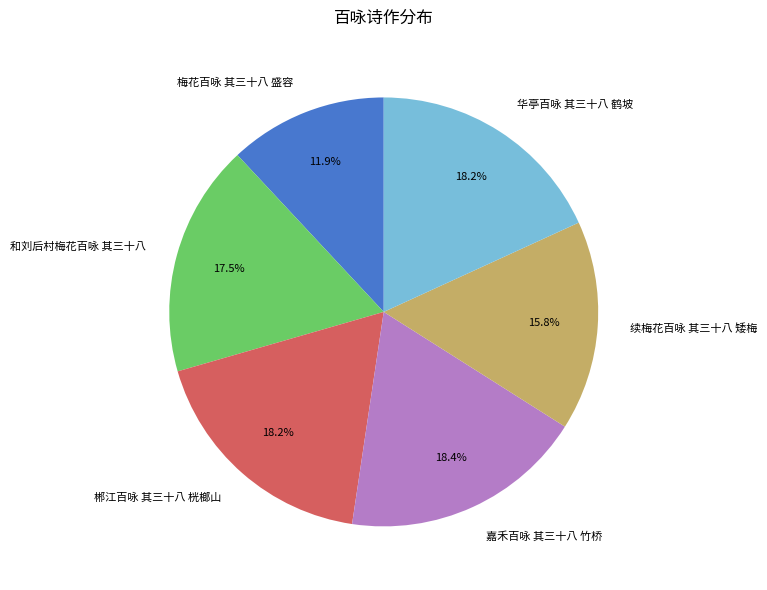

The 嘉禾百咏 其三十八 竹桥 slice represents 18% of the pie. True or false?

True